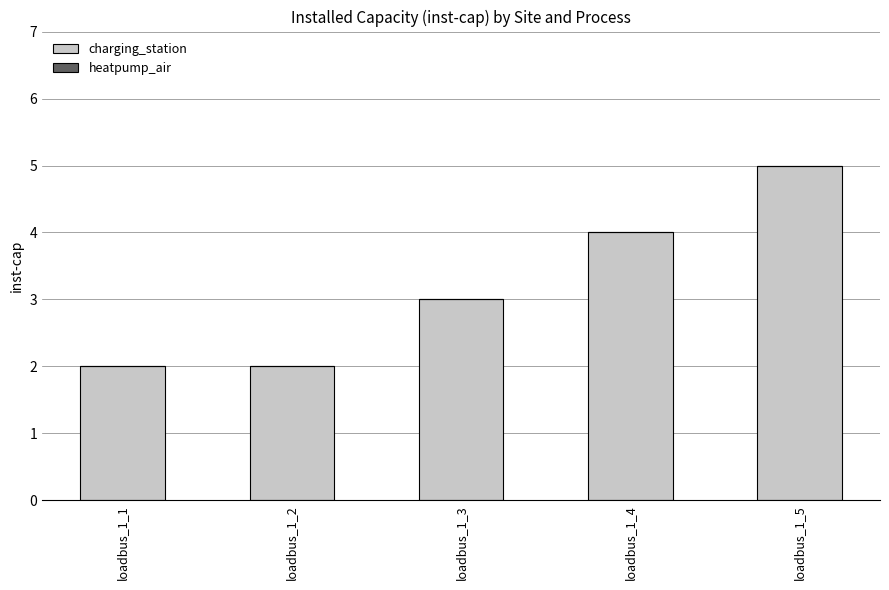

What is the change in value from loadbus_1_3 to loadbus_1_5?

+2